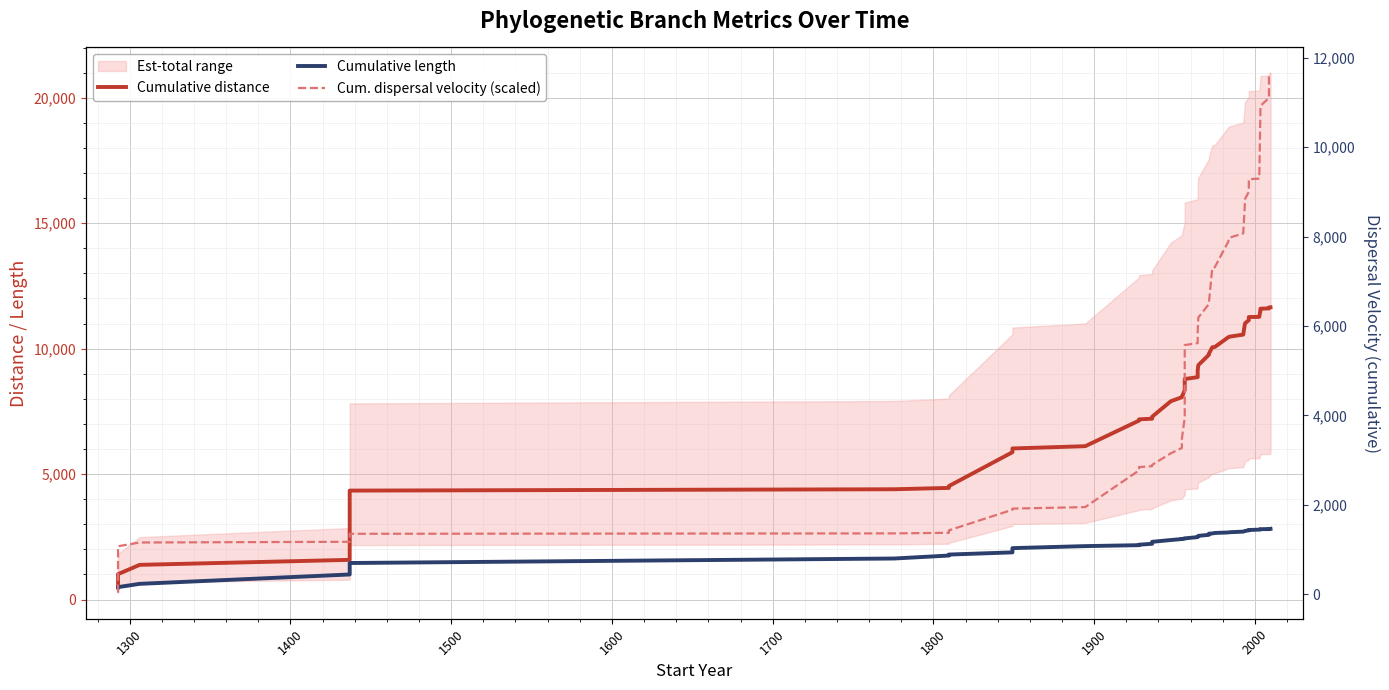

True or false: Cum. dispersal velocity (scaled) has more than 1 points higher than both neighbors.

False